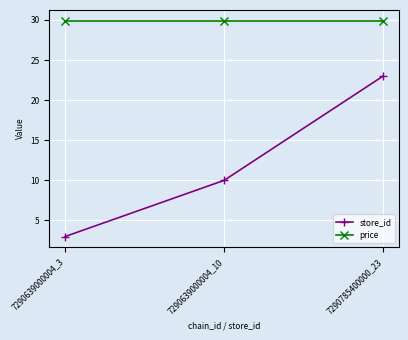

What is the spread (max minus min) of values at 7290639000004_10?

19.9